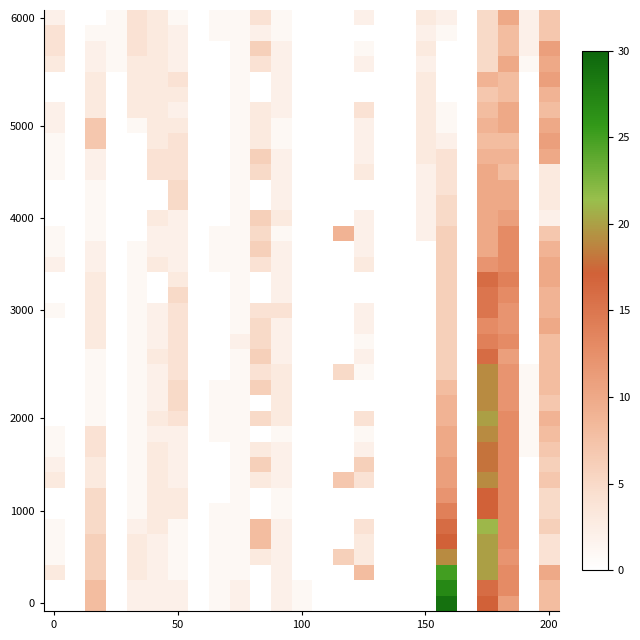

What is the maximum value for 2000?

20.0